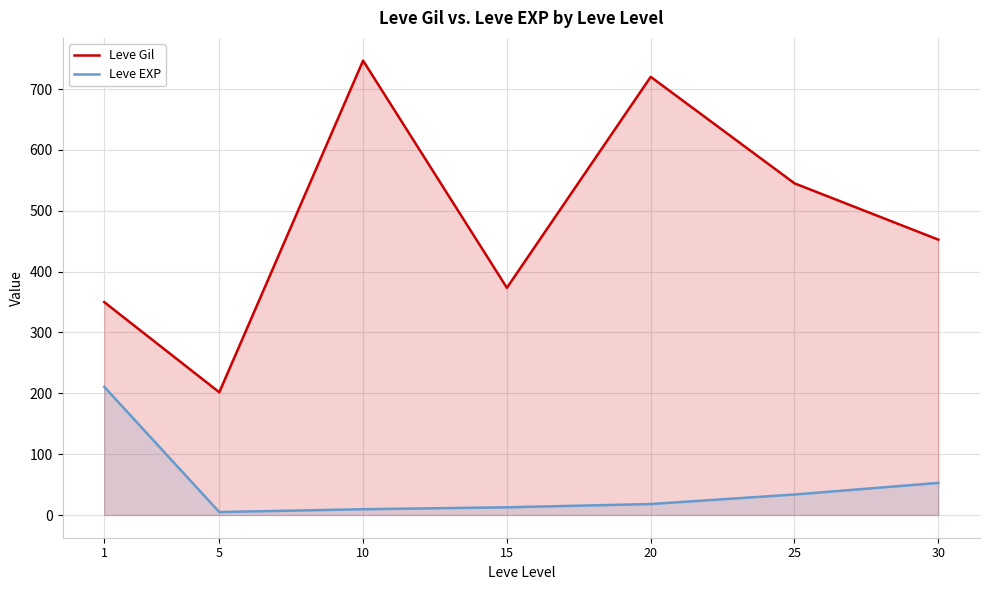

Does the chart display data point markers on the line(s)?

No